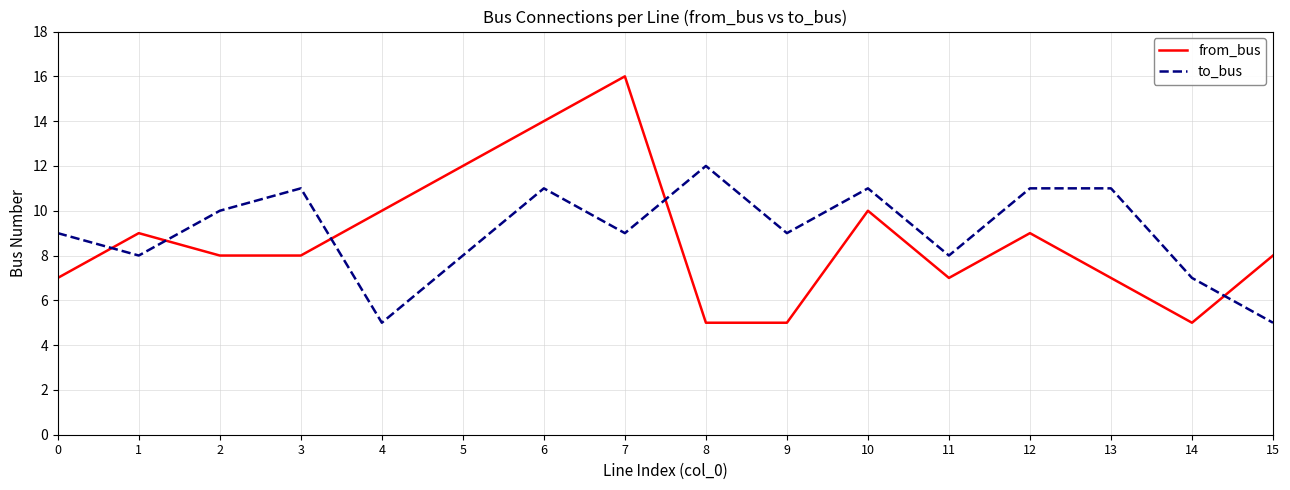

What is the difference between the highest and lowest values at 3?

3